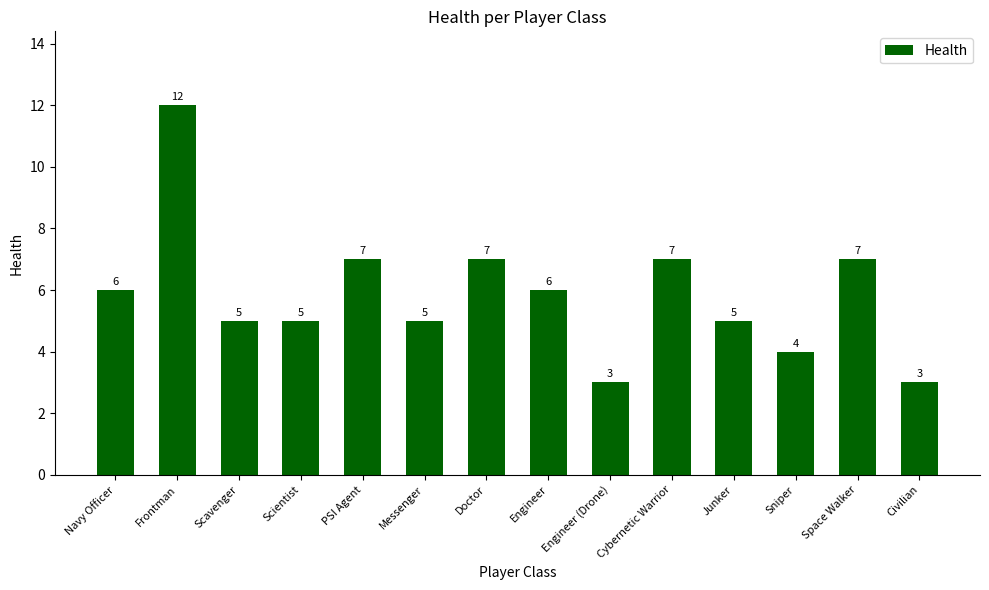

Does the chart contain any negative values?

No